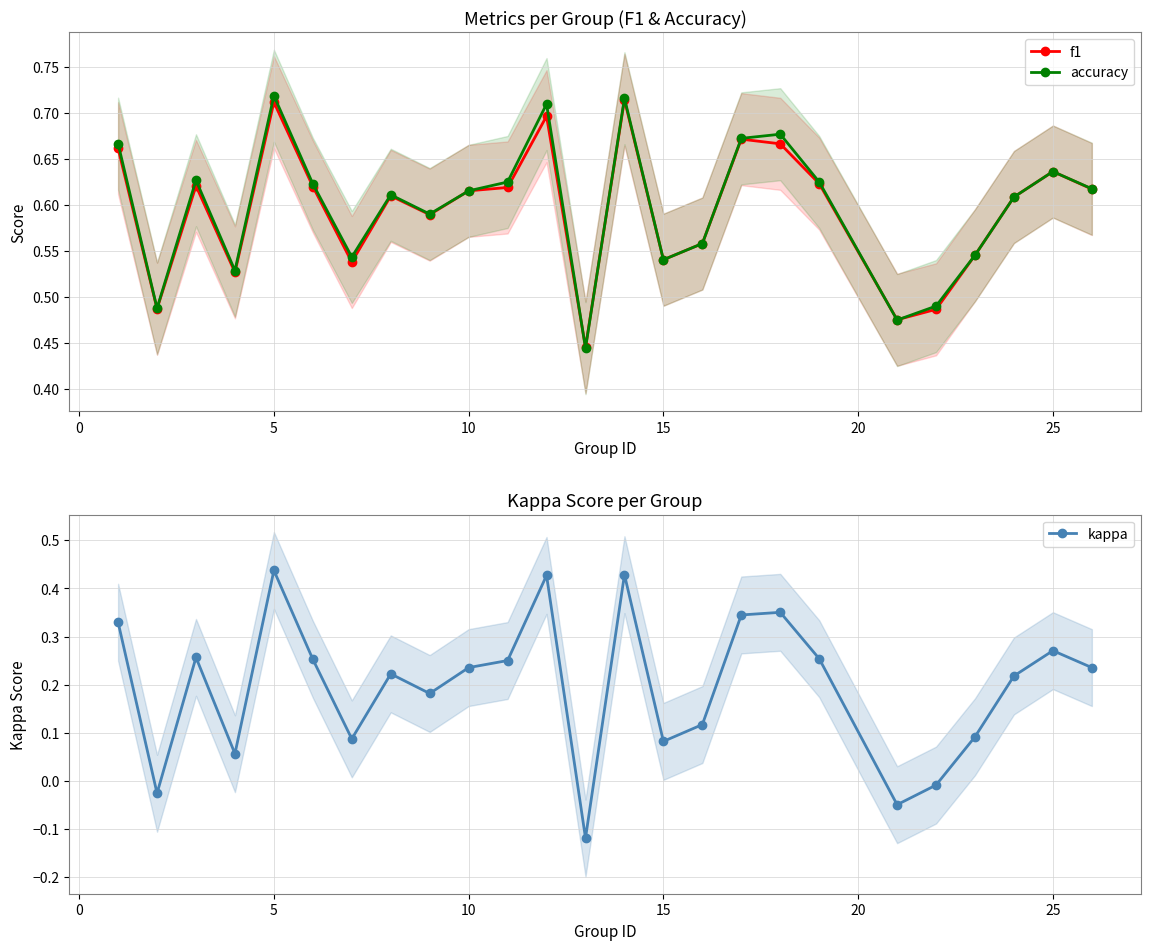

Which series ends up on top after the final intersection of f1 and accuracy?

accuracy